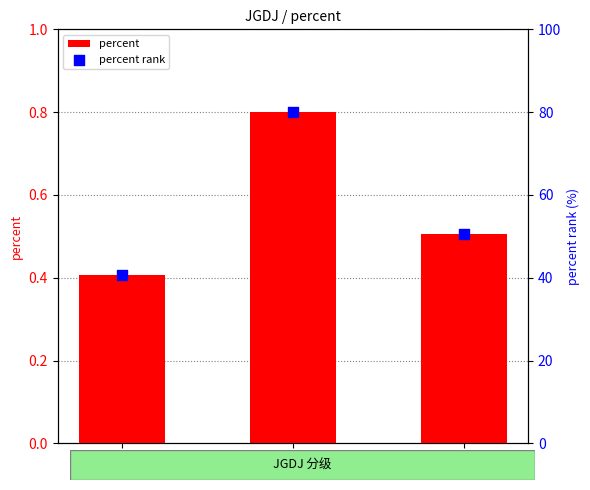

At how many categories does at least one series exceed 42?

2